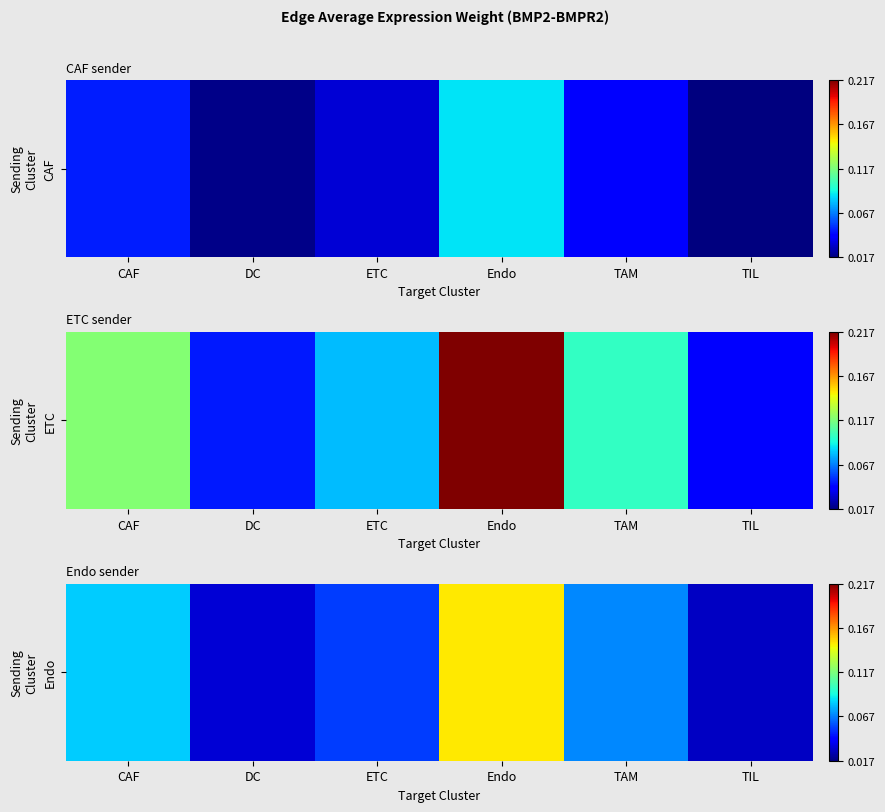

How many data points does each series have?

6